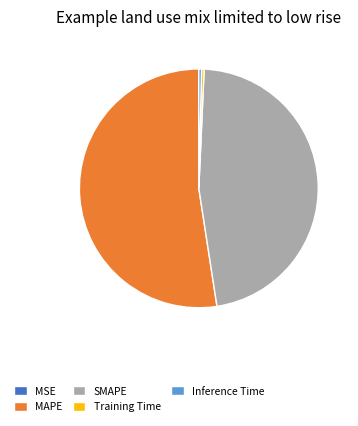

Which has a higher value, MAPE or SMAPE?

MAPE